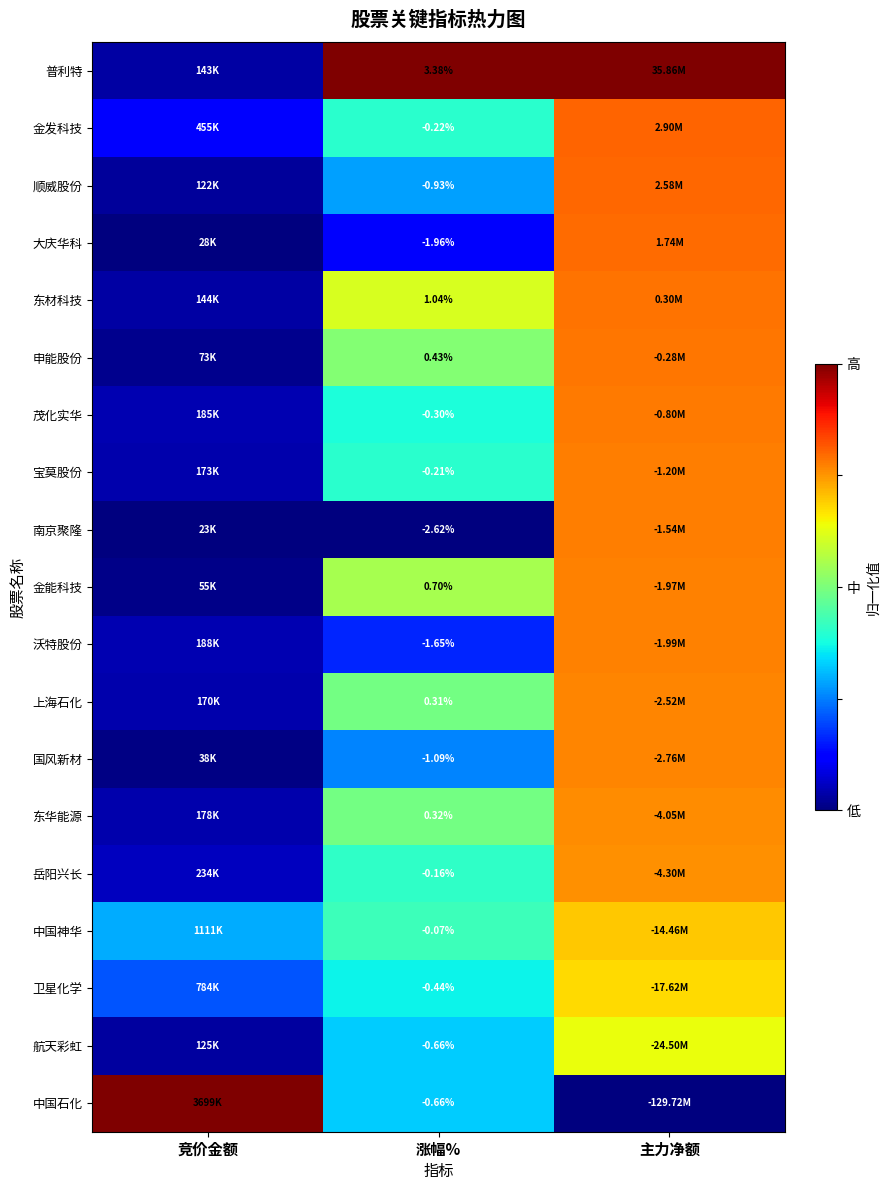

Is it true that 国风新材 equals 0.3 at 涨幅%?

True